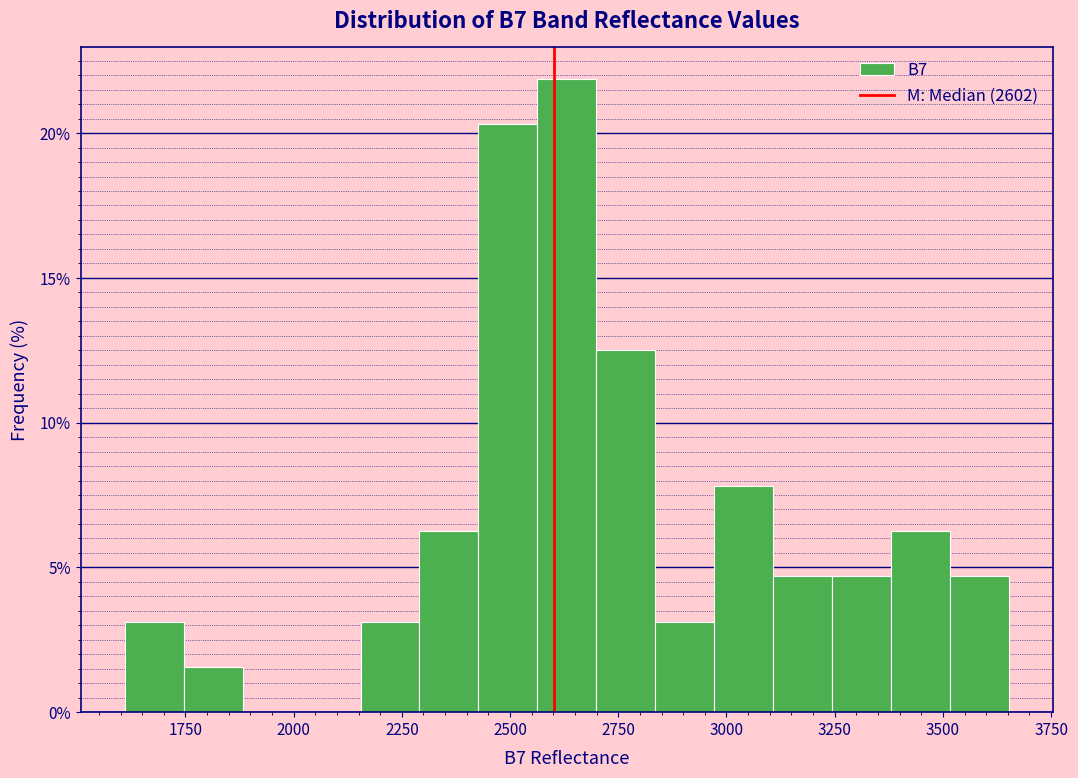

Read against the x-axis, roughly where is the centre of the tallest bar?

2650